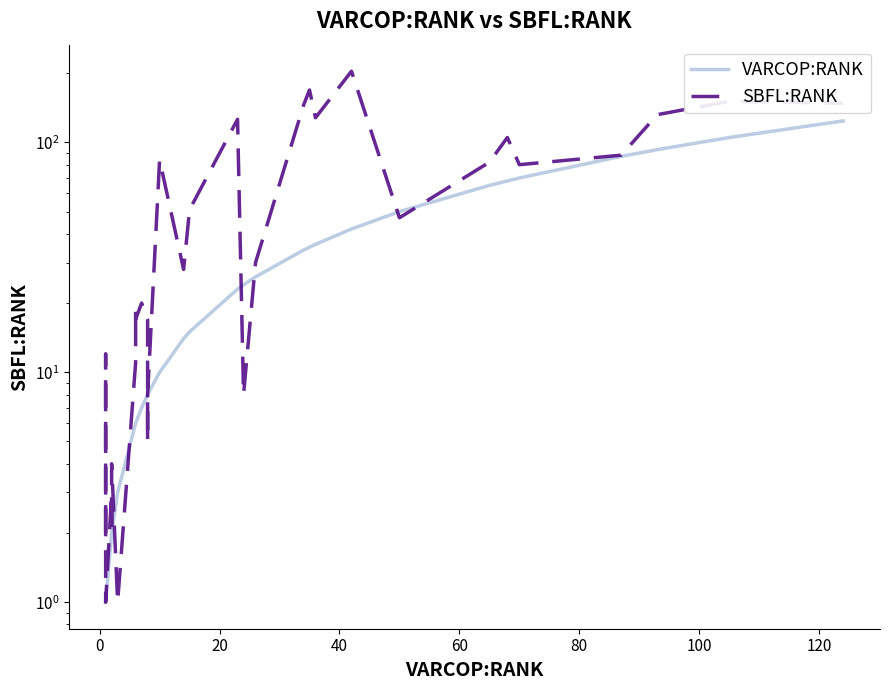

Rank the series by their average value, from lowest to highest.

VARCOP:RANK, SBFL:RANK